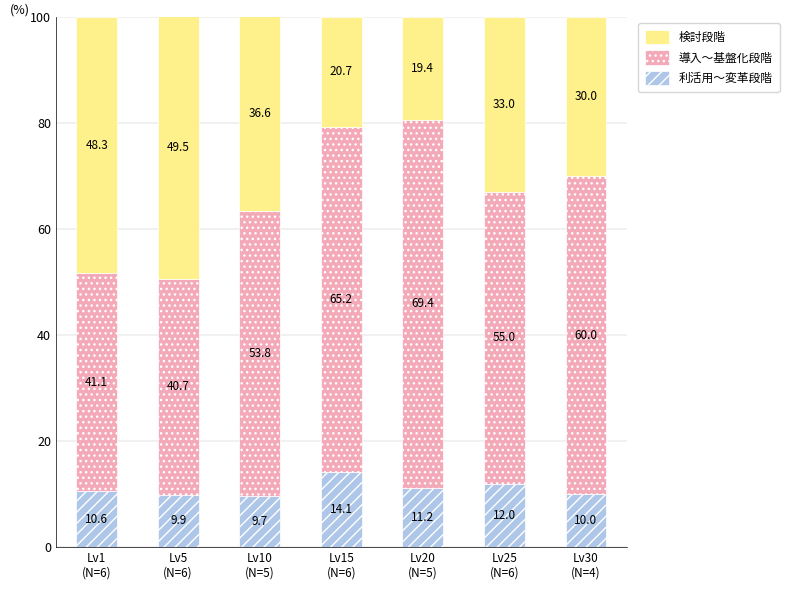

What is the maximum value for 利活用～変革段階?

14.1